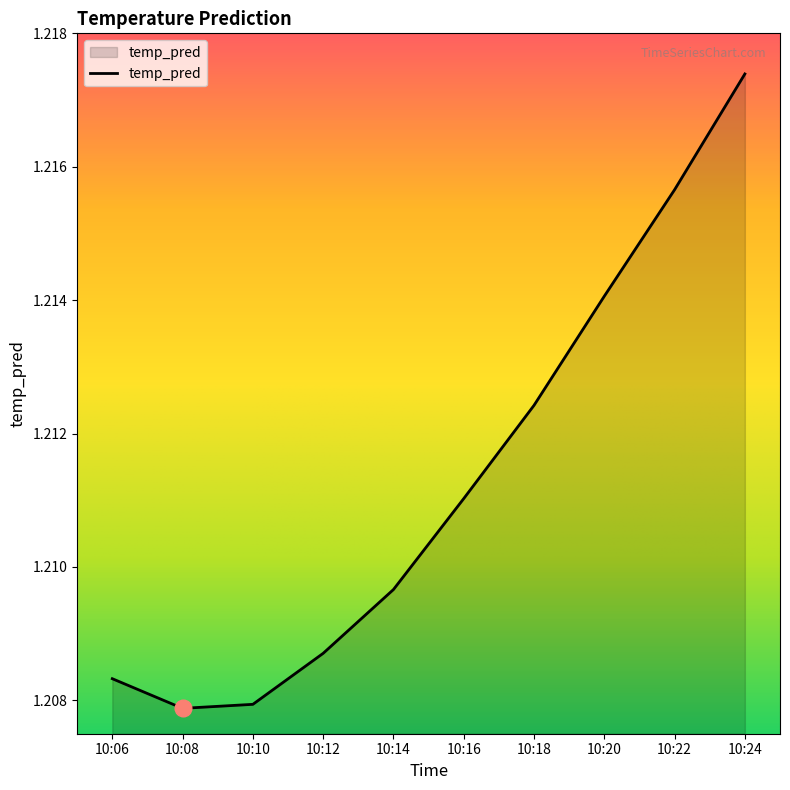

How many series are shown in this chart?

1